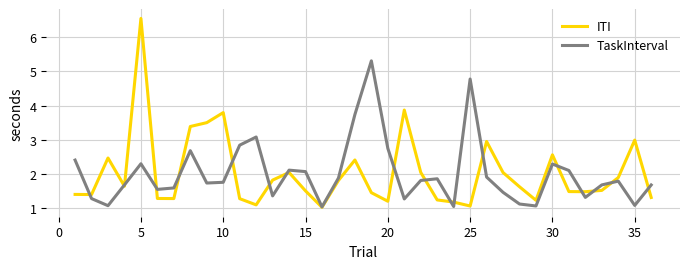

What is the lowest value of the TaskInterval series?

1.0